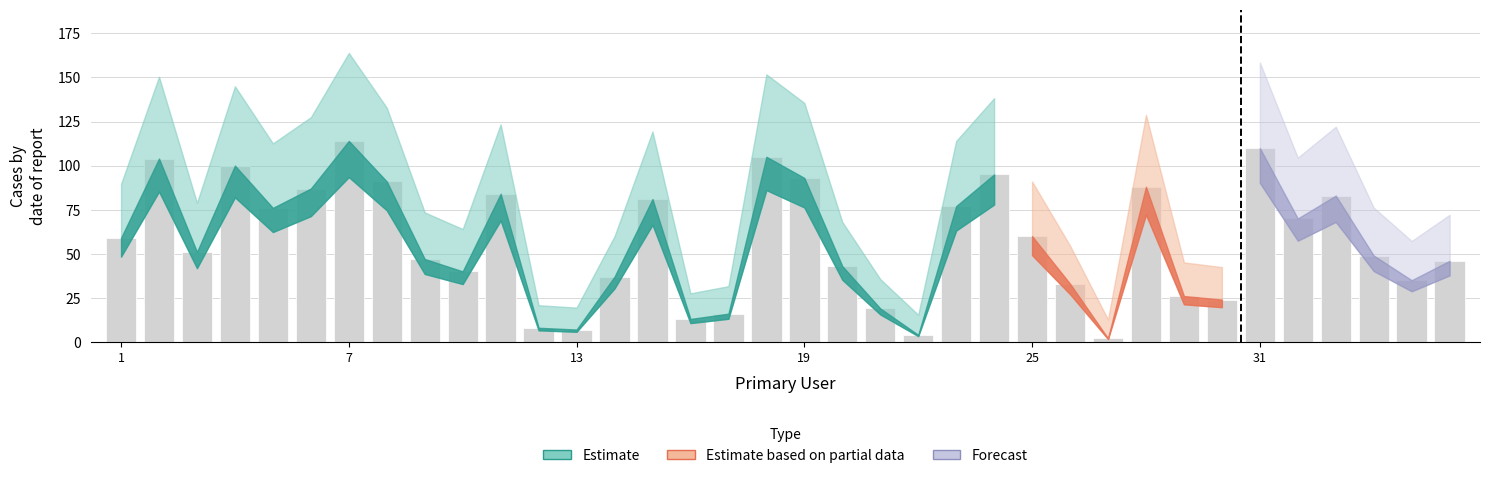

What is the greatest value displayed?

114